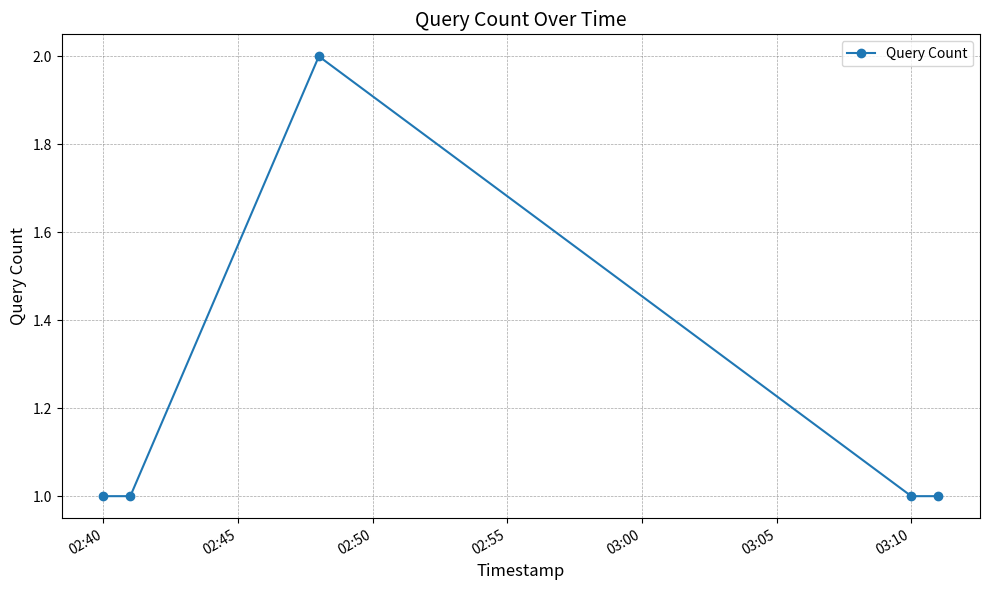

What is the average value?

1